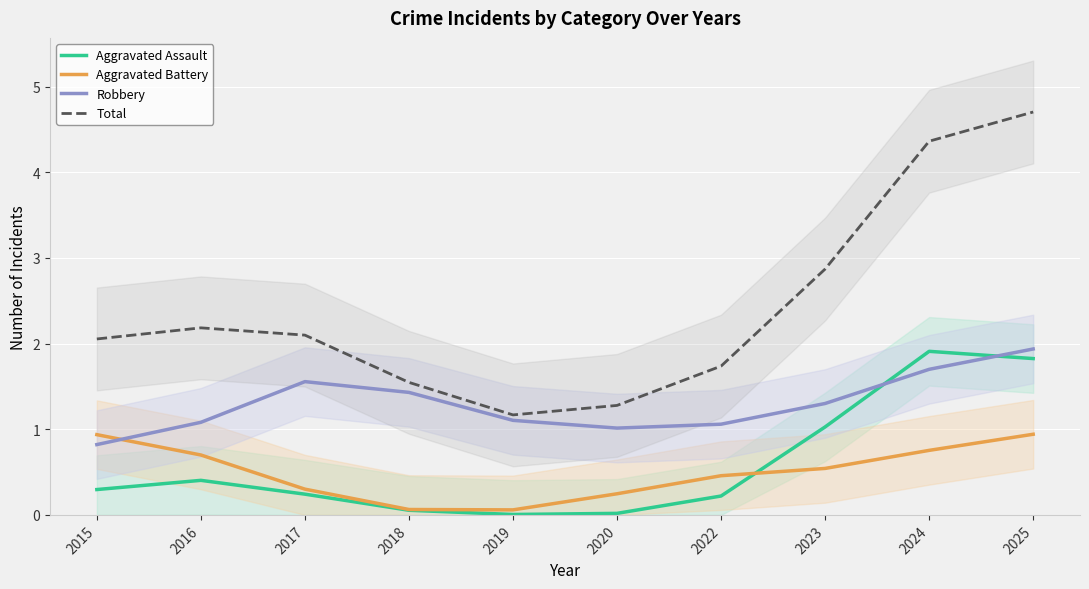

What is the value of the Robbery point at the 4th from the left?

1.4